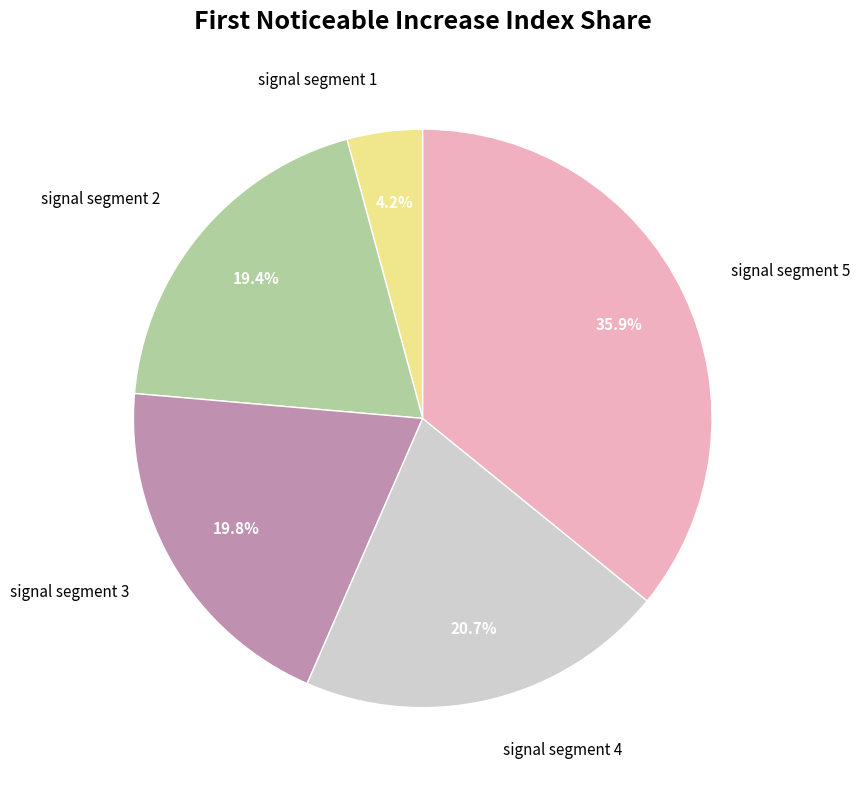

The signal segment 5 slice represents 36% of the pie. True or false?

True